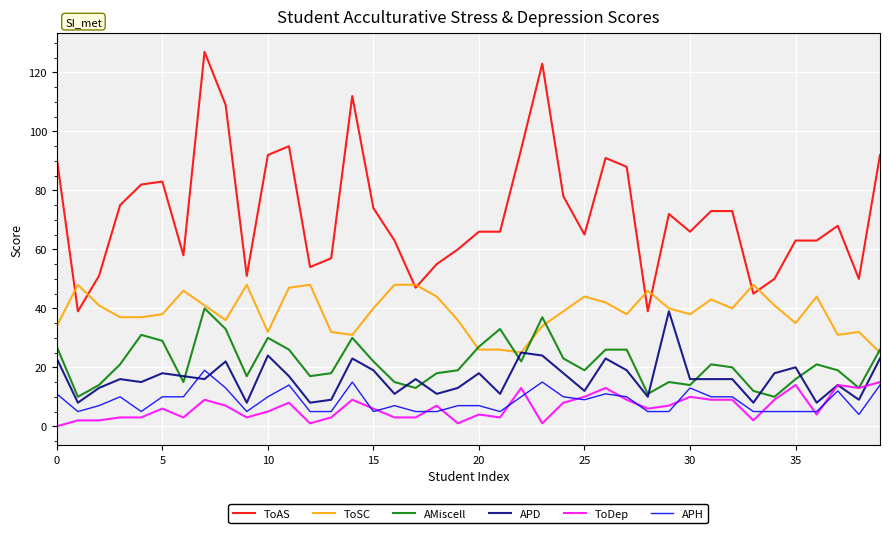

What is the difference between the second highest and minimum values in the ToDep series?

14